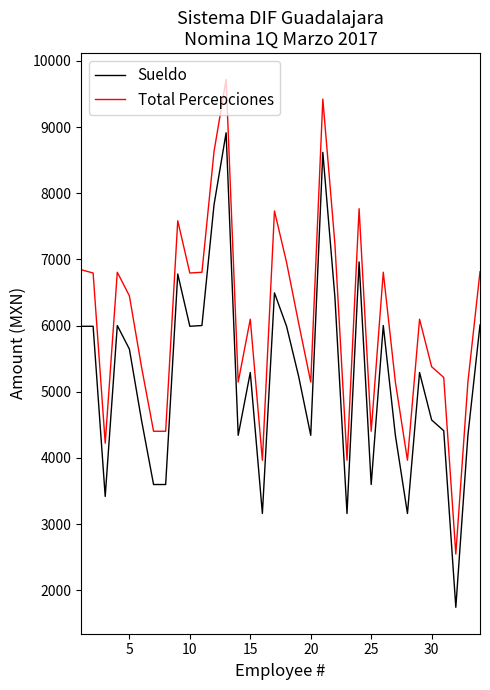

What is the maximum value for Total Percepciones?

9719.1